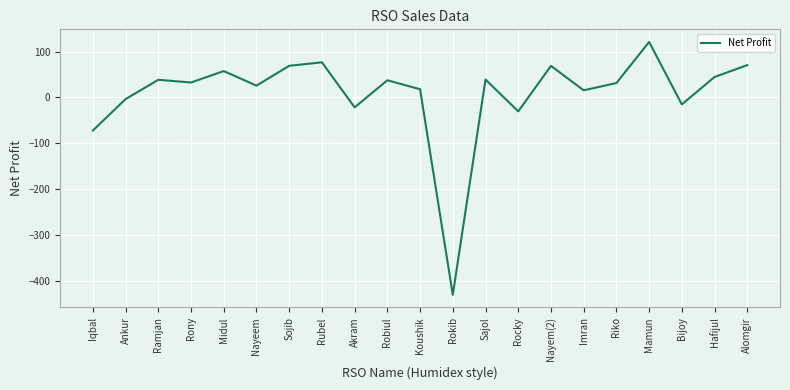

What is the sum of all values?

171.0